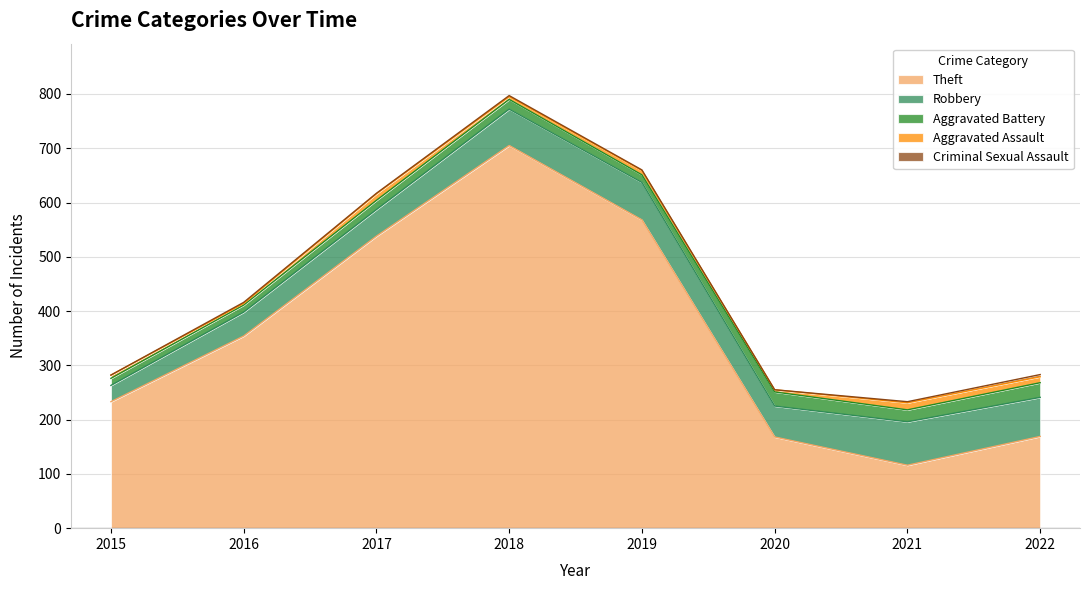

Does the chart display data point markers on the line(s)?

No